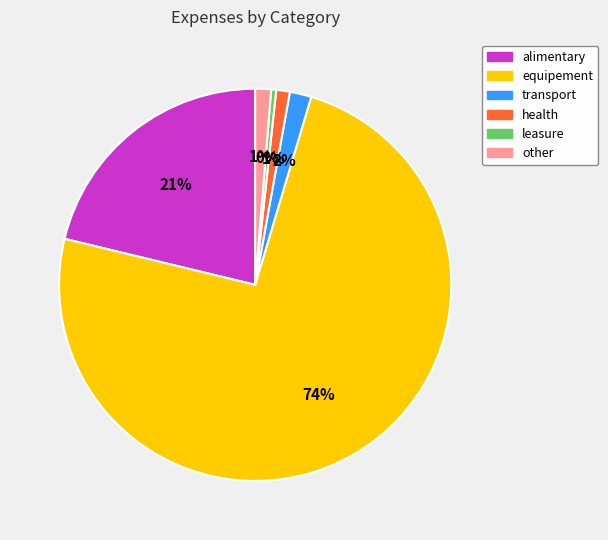

Between health and equipement, which is larger?

equipement